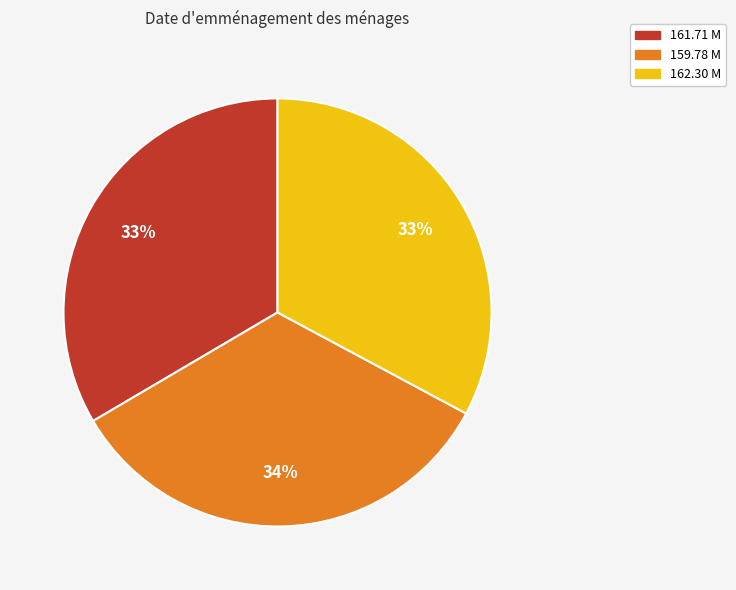

Approximately how many times larger is the value at 162.30 M compared to 161.71 M?

1.0